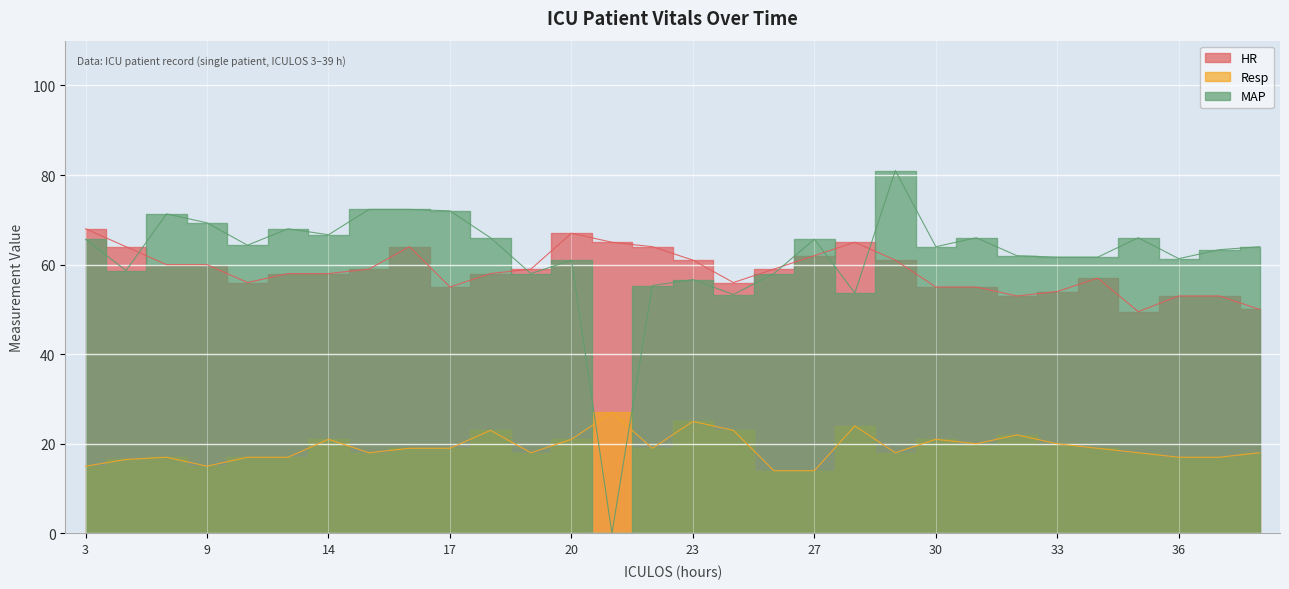

True or false: HR has more than 0 points higher than both neighbors.

True